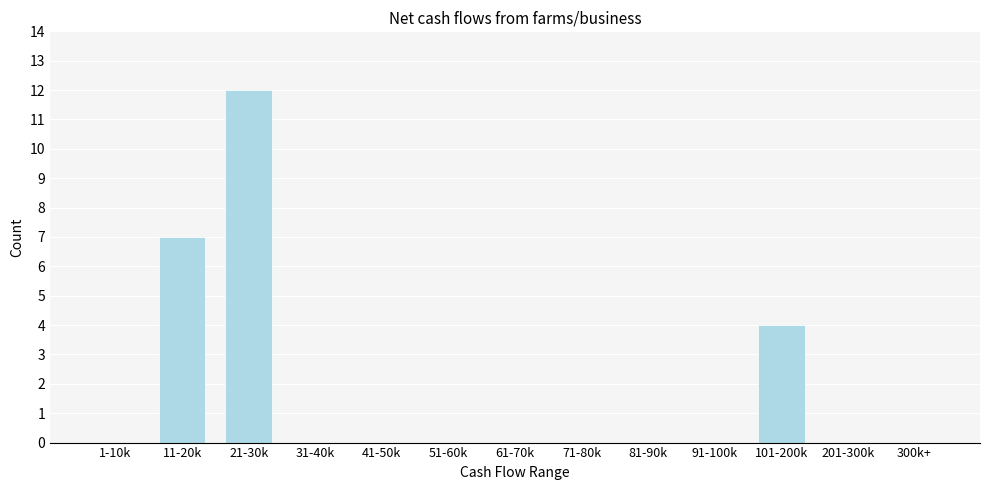

Reading left to right, transcribe all the data shown in this chart.

1-10k=0	11-20k=7	21-30k=12	31-40k=0	41-50k=0	51-60k=0	61-70k=0	71-80k=0	81-90k=0	91-100k=0	101-200k=4	201-300k=0	300k+=0